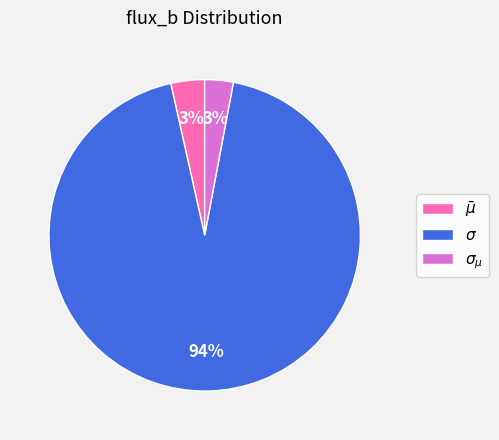

Is there any slice that represents more than half of the pie?

Yes